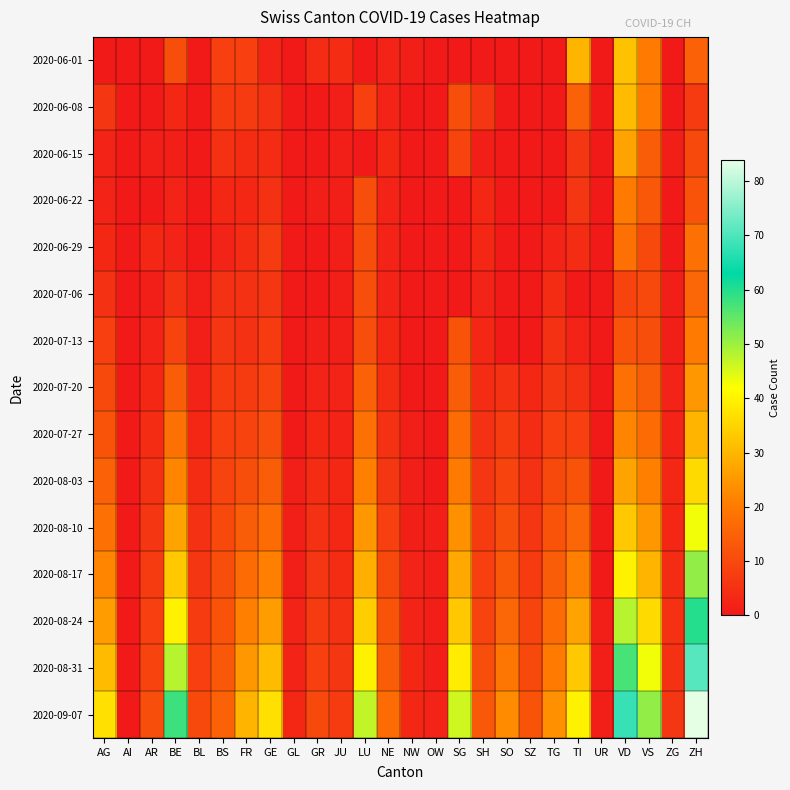

At which category is the sum across all series the highest?

ZH